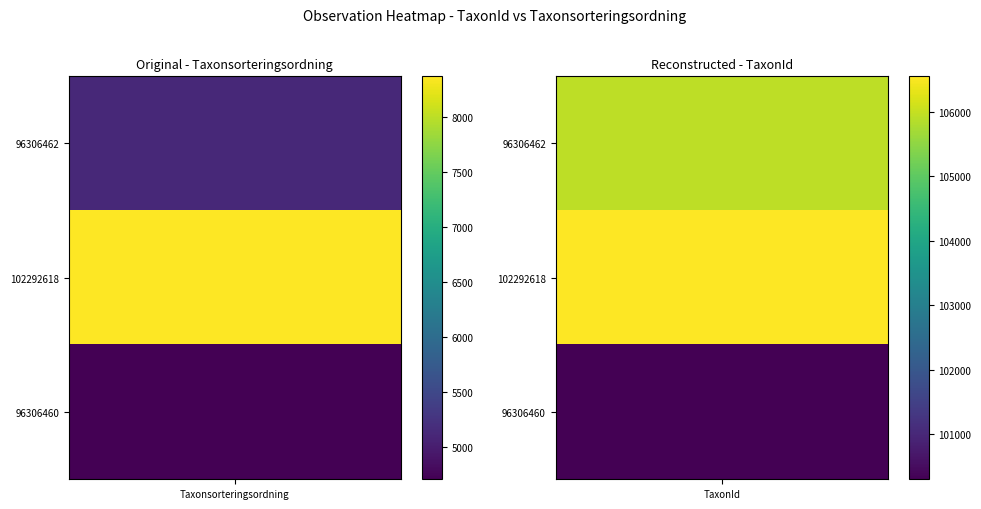

What is the maximum value for 102292618?

106554